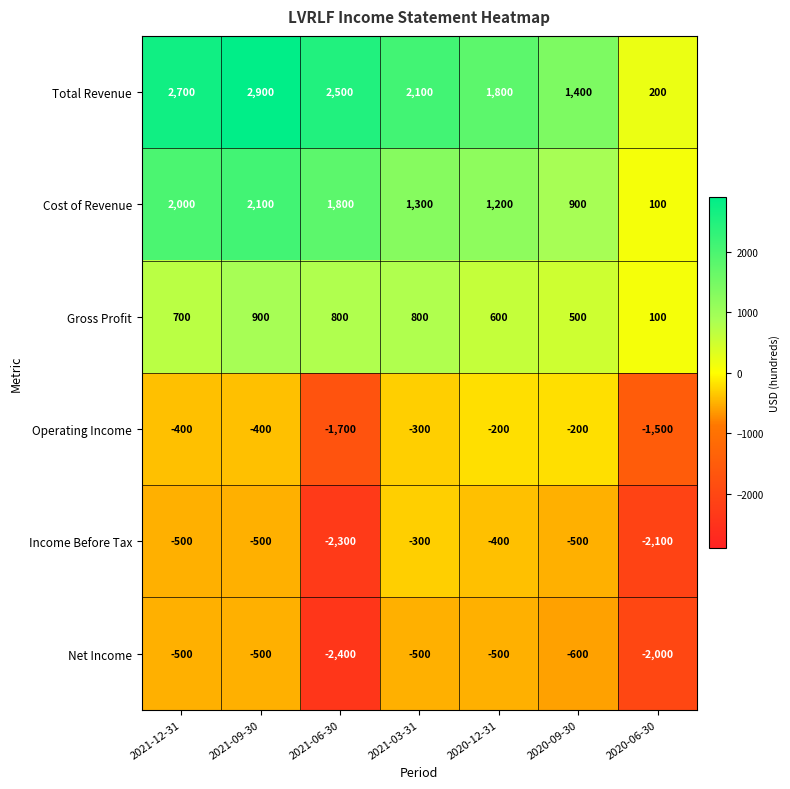

What is the difference between the Operating Income values at 2021-12-31 and 2020-12-31?

200